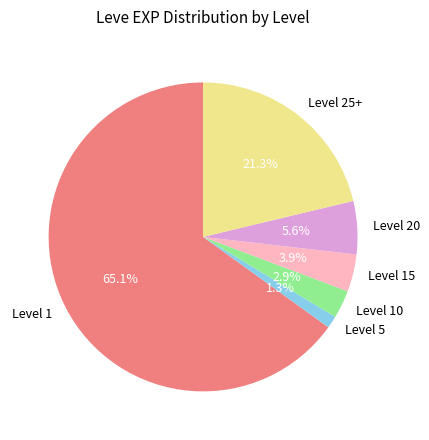

Rank the categories by value from lowest to highest.

Level 5, Level 10, Level 15, Level 20, Level 25+, Level 1